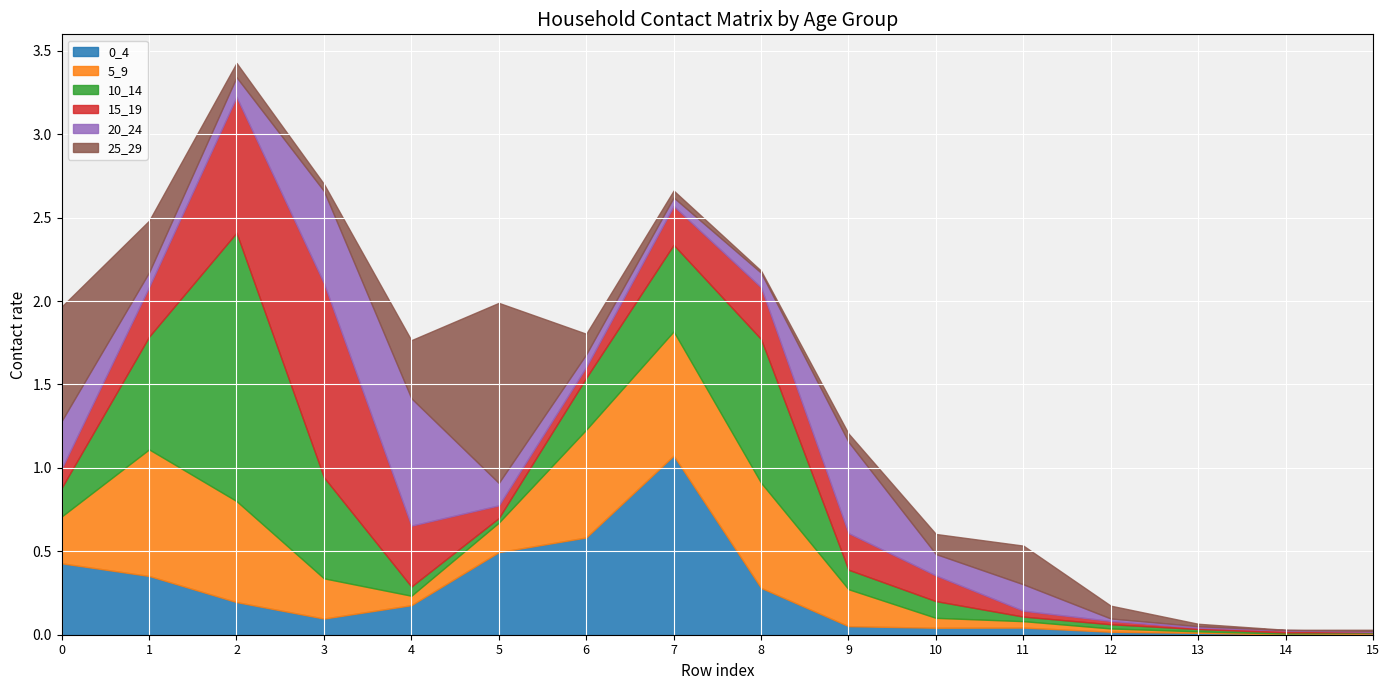

What is the sum of all 5_9 values?

4.5